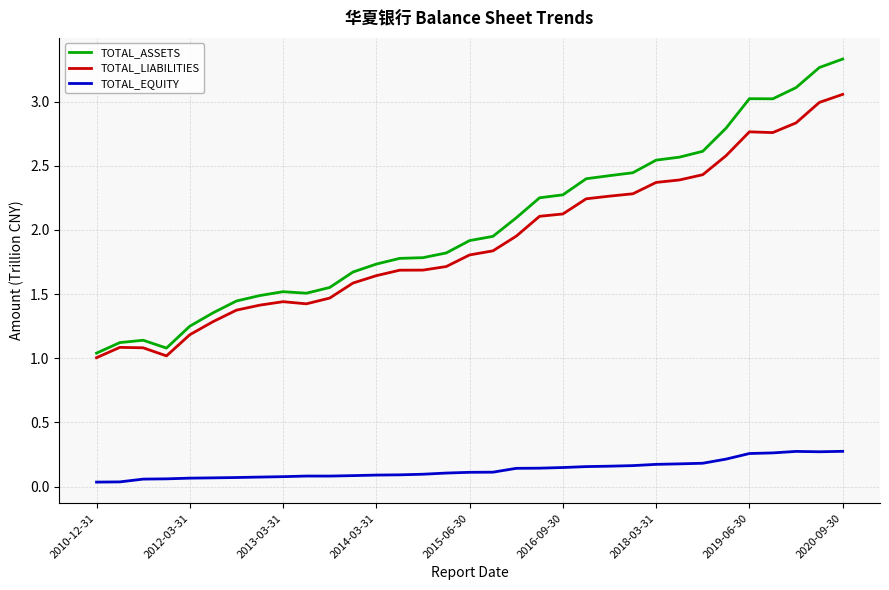

True or false: TOTAL_EQUITY and TOTAL_LIABILITIES cross at least once.

False